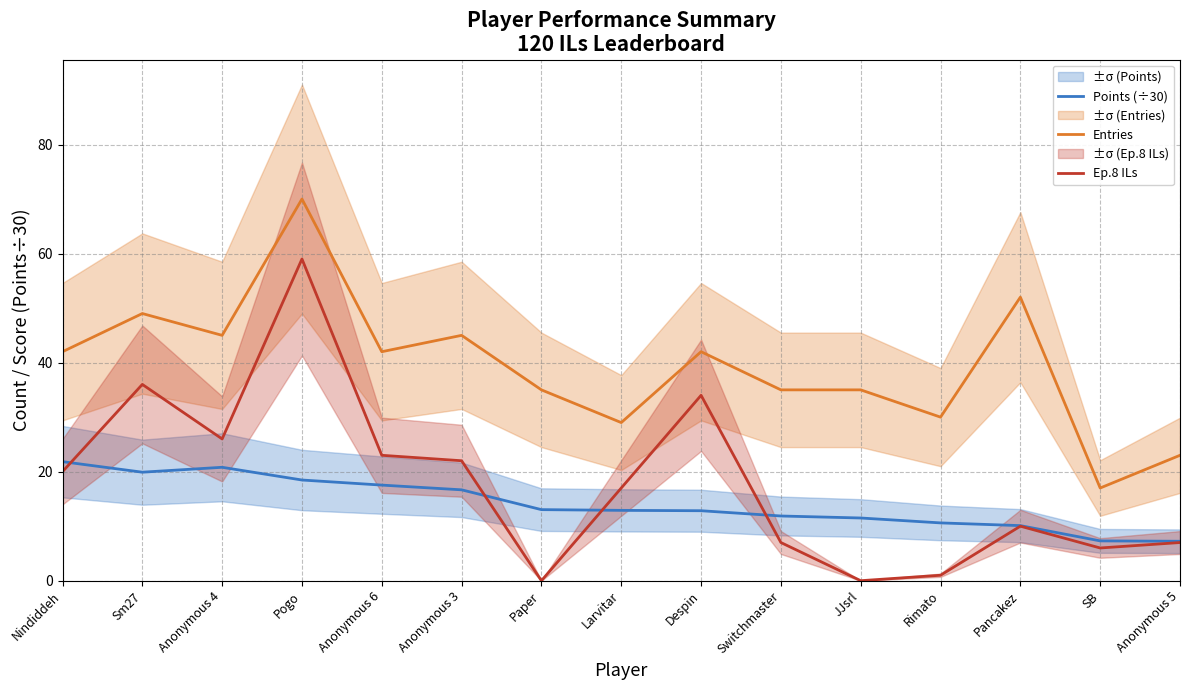

Which series changed the most between Despin and Pancakez?

Ep.8 ILs